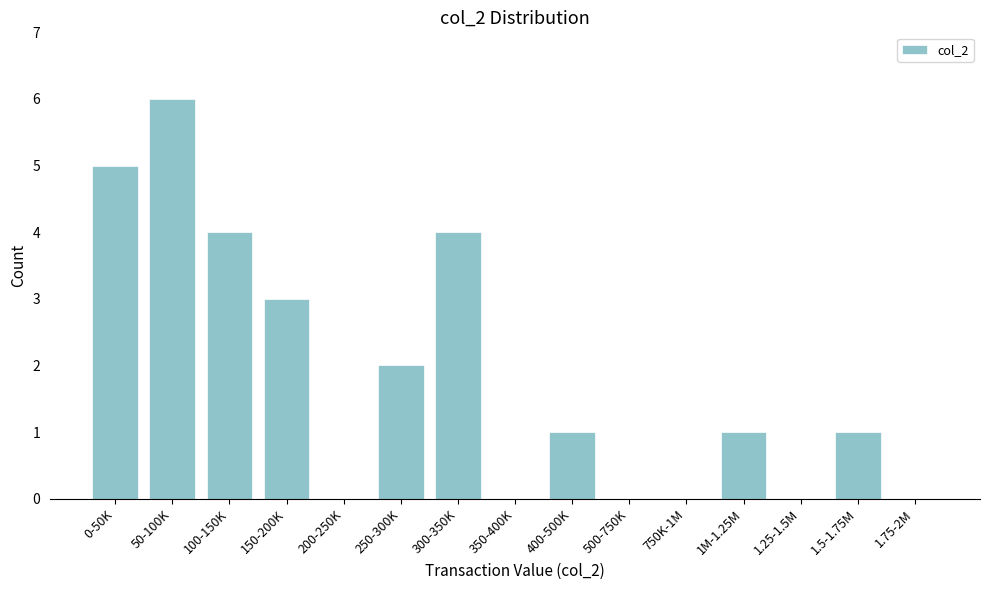

Reading left to right, list all the values displayed in this chart.

0-50K=5	50-100K=6	100-150K=4	150-200K=3	200-250K=0	250-300K=2	300-350K=4	350-400K=0	400-500K=1	500-750K=0	750K-1M=0	1M-1.25M=1	1.25-1.5M=0	1.5-1.75M=1	1.75-2M=0